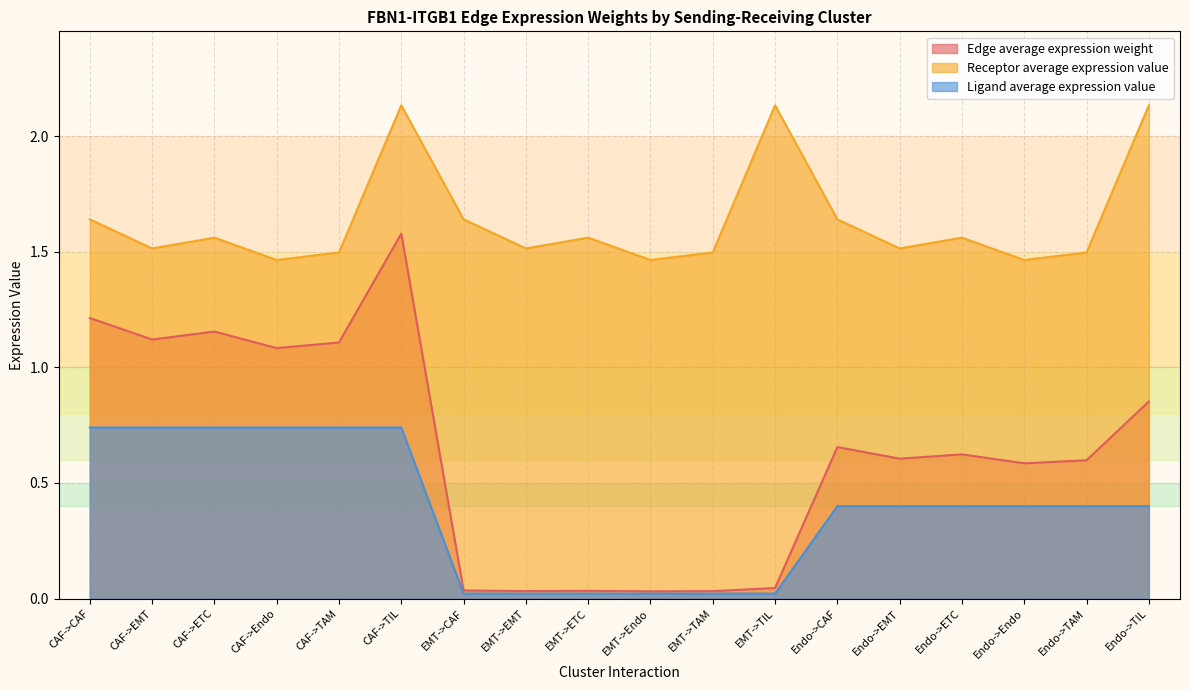

What is the value of the Receptor average expression value point at the 3rd from the left?

1.6